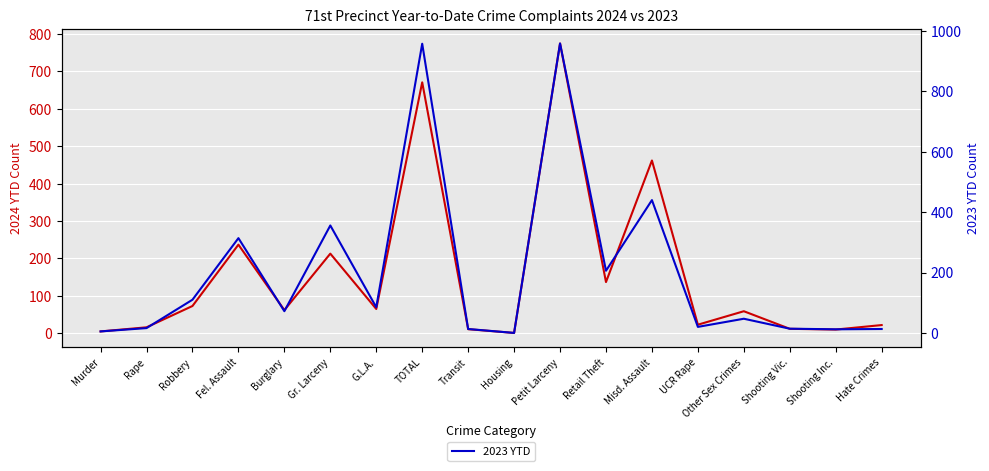

How many data points in 2024 YTD are above 62?

8